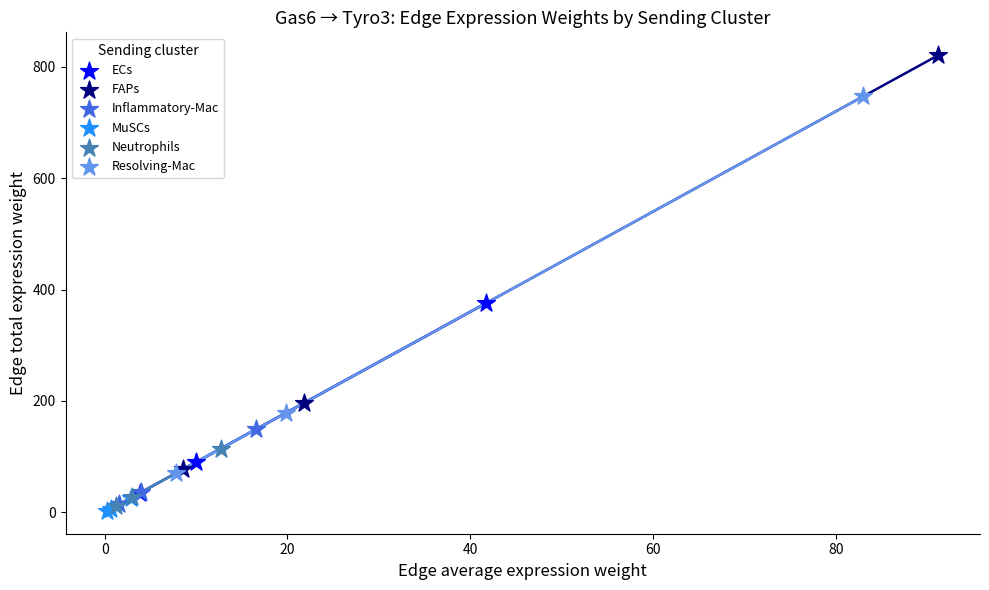

Which series contains the highest Y value?

FAPs